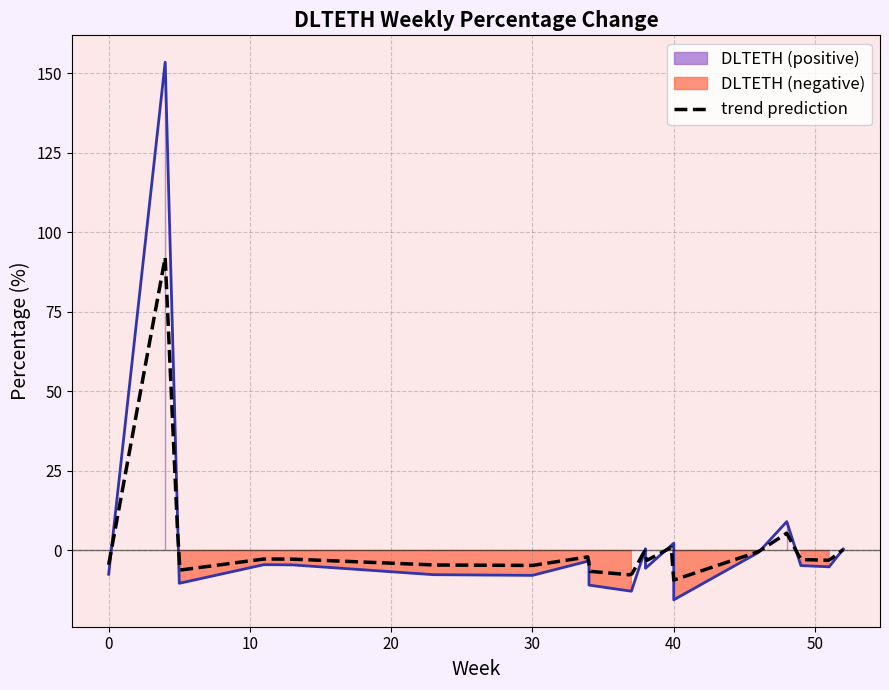

What is the difference between the maximum and minimum values?

169.0